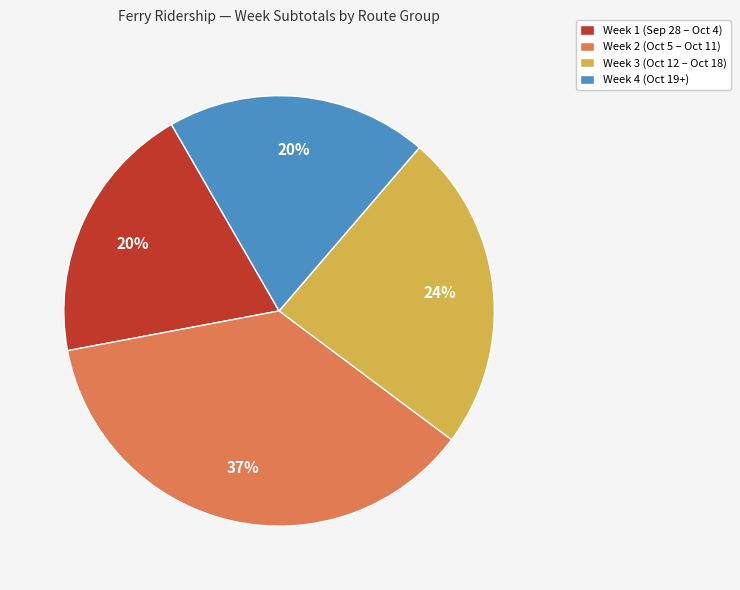

Which has a higher value, Week 4 (Oct 19+) or Week 2 (Oct 5 – Oct 11)?

Week 2 (Oct 5 – Oct 11)